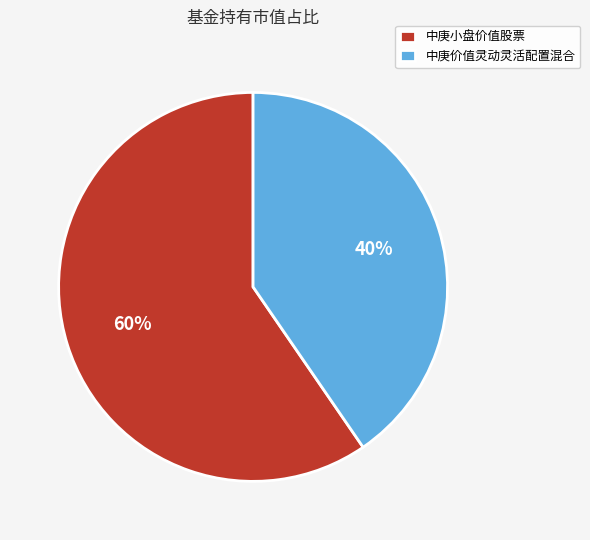

To the nearest percent, what is the average slice percentage?

50%